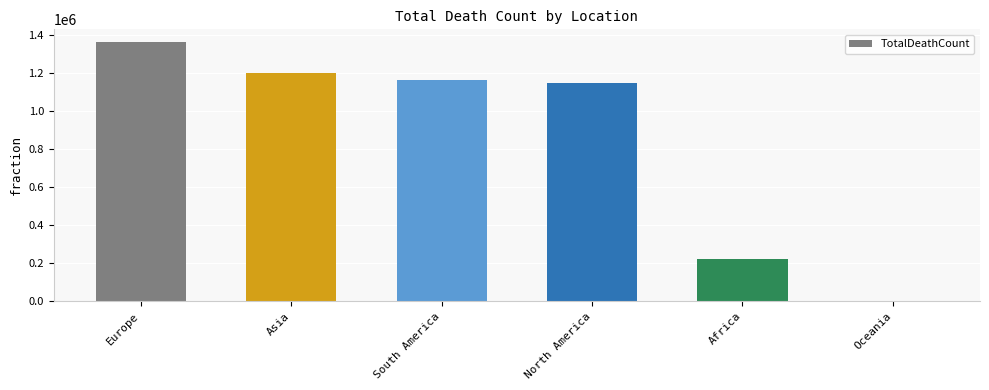

Is it true that the value at Oceania is 3064?

True